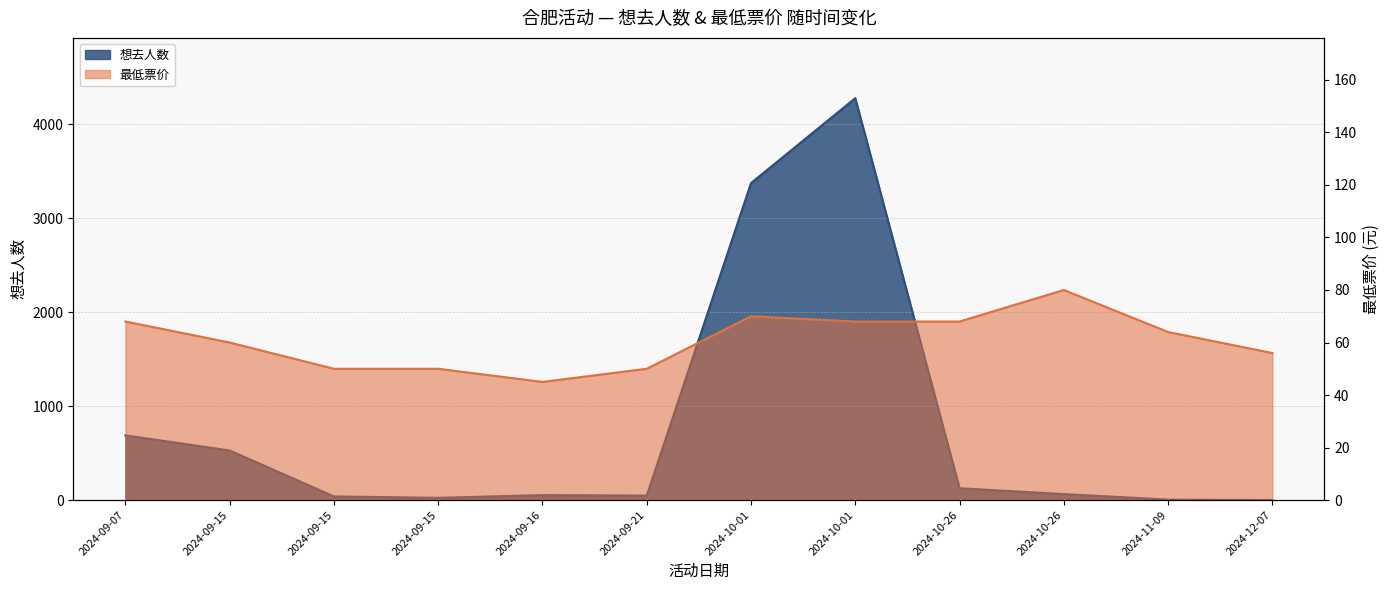

Where is the first local minimum for 最低票价?

2024-09-16